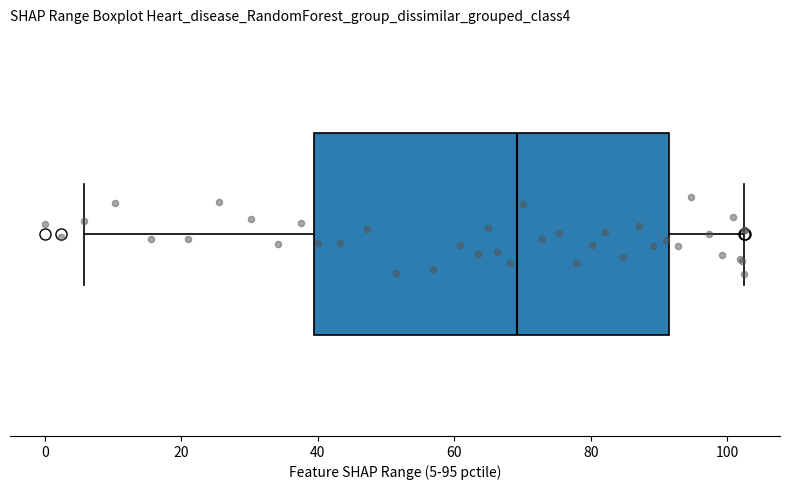

Transcribe this box plot: give where the median line is, the range the box spans, and where the two whiskers end, as read against the x-axis. The values are not printed on the chart, so give them approximately, as read against the axis.

median 70, box 40 to 92, whiskers 6 to 102